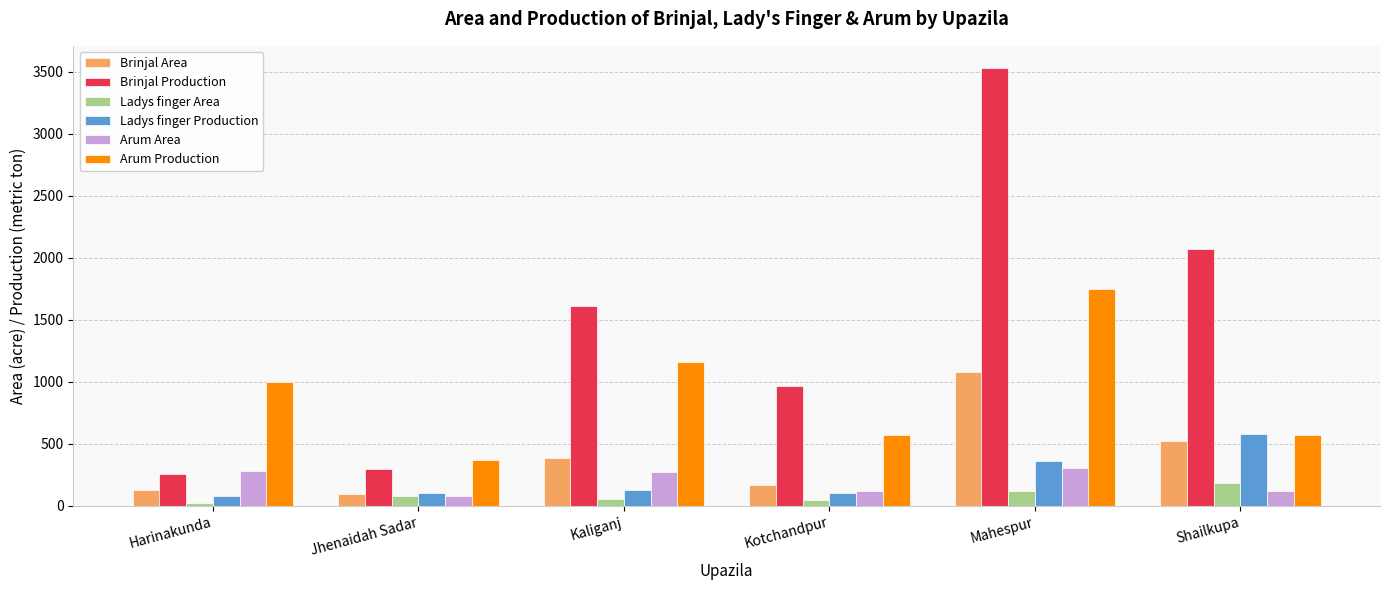

What position from the left is Mahespur?

5